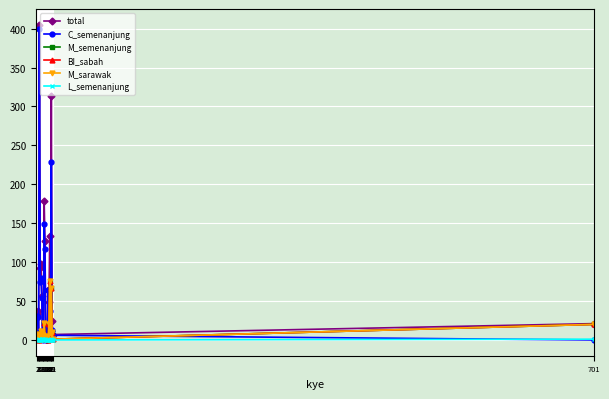

What is the highest value of the BI_sabah series?

76